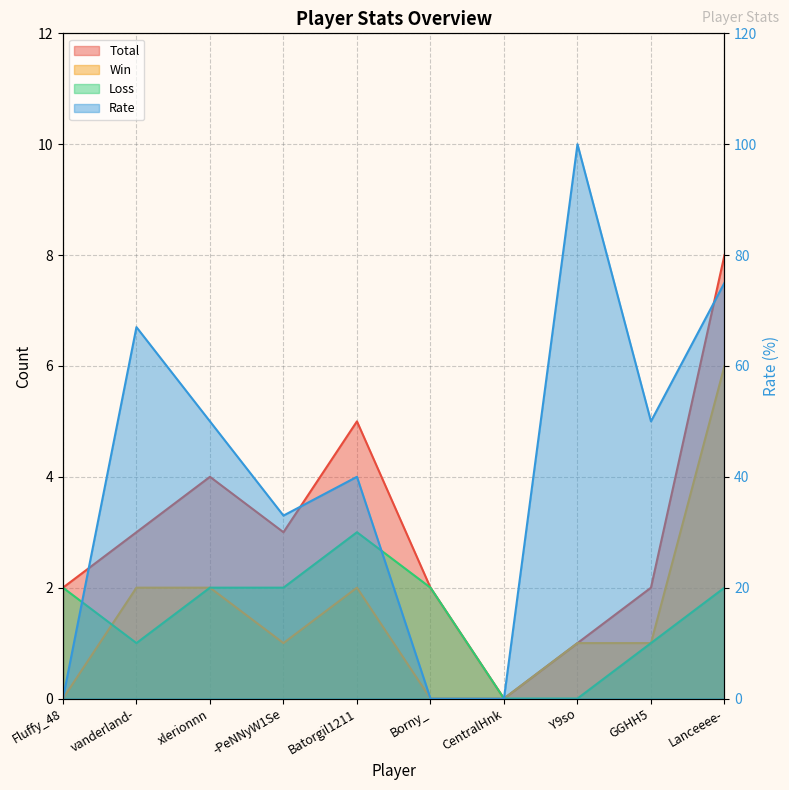

At which label is Loss closest to 1?

vanderland-